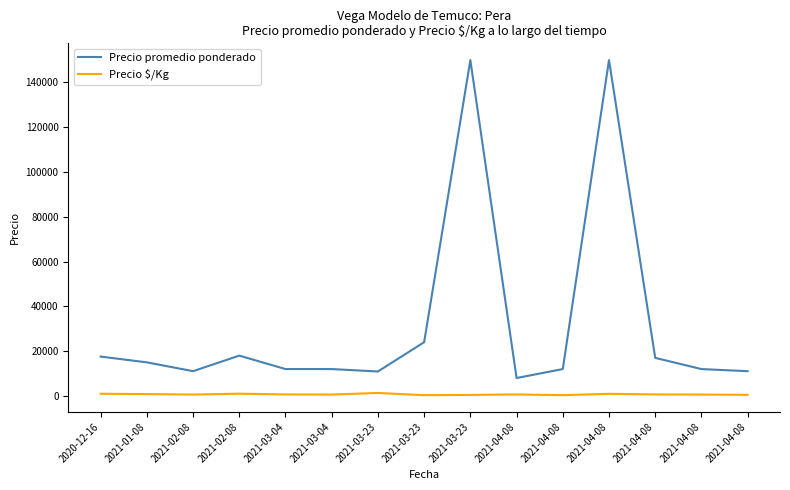

How many categories are shown in the chart?

15